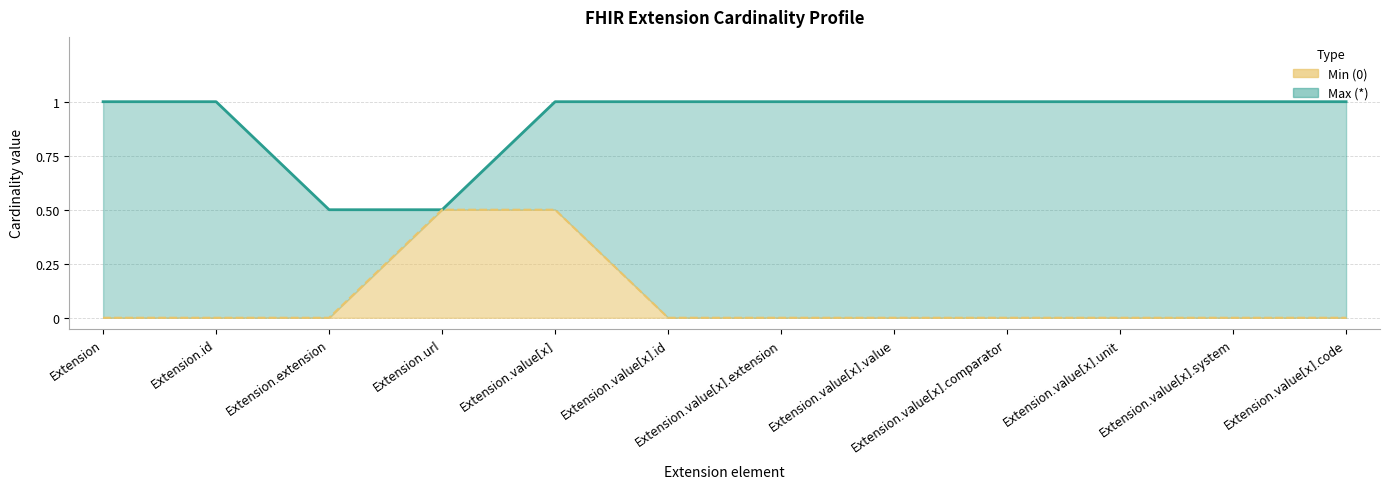

What is the label of the 4th point from the right?

Extension.value[x].comparator